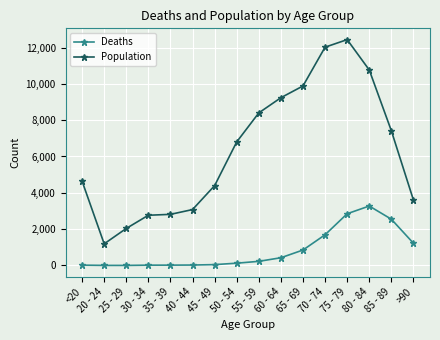

At which category does Population reach its first local valley?

20 - 24